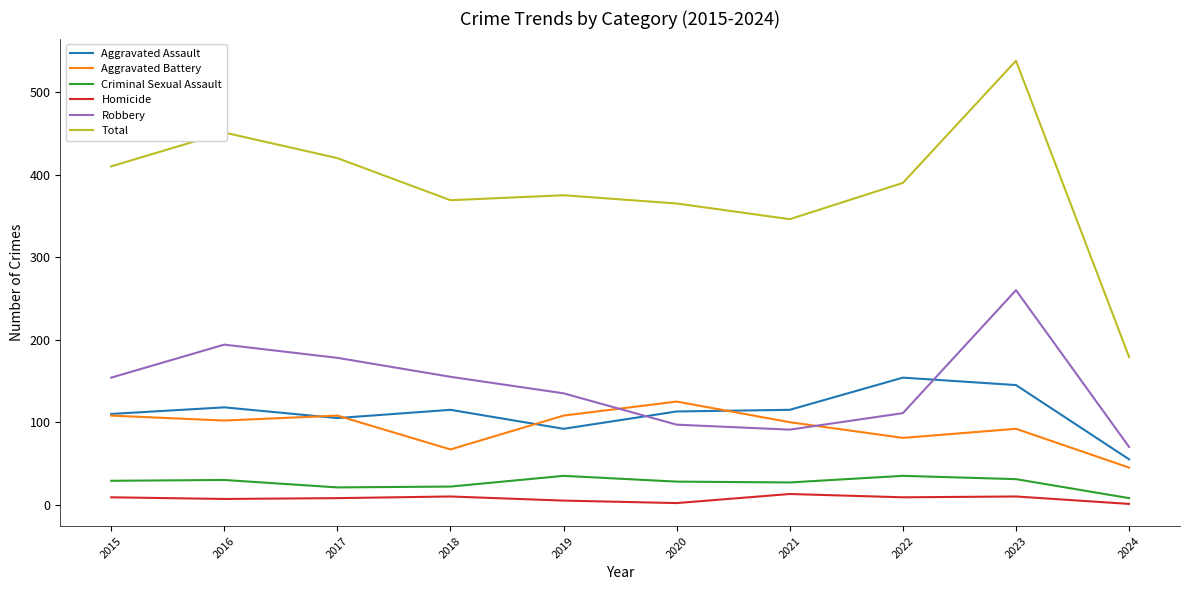

At which category is the sum across all series the highest?

2023